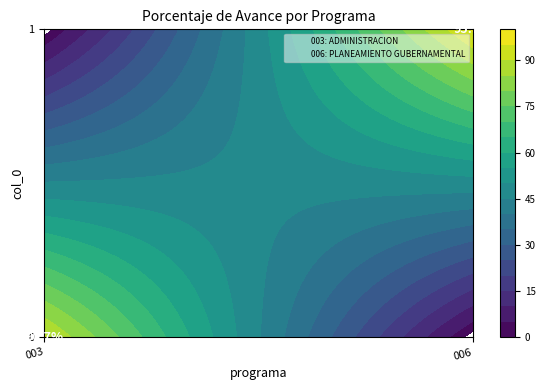

How many values in 006: PLANEAMIENTO GUBERNAMENTAL are above zero?

1